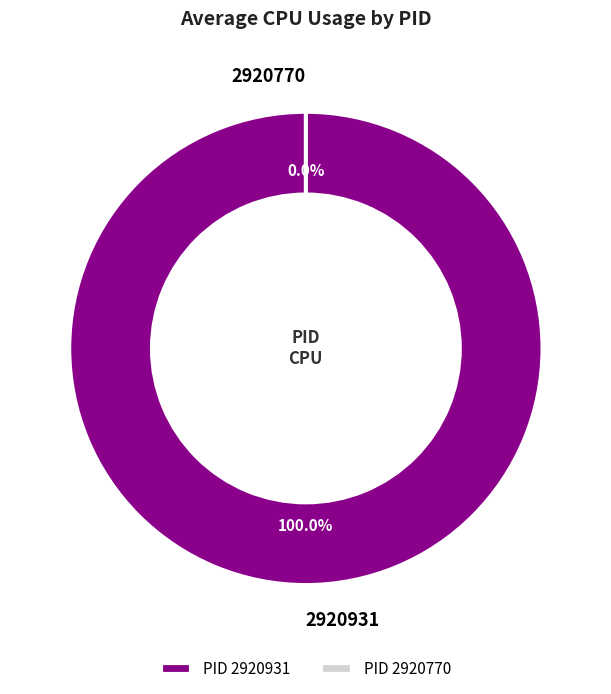

To the nearest percent, what is the difference between the largest and smallest slice percentages?

100%